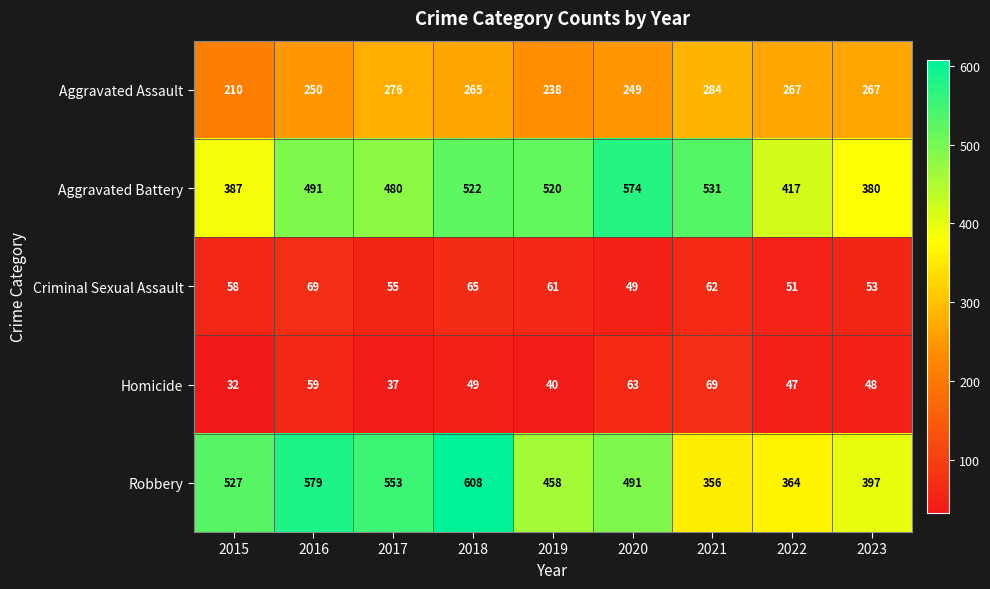

What is the total value across all series at 2018?

1509